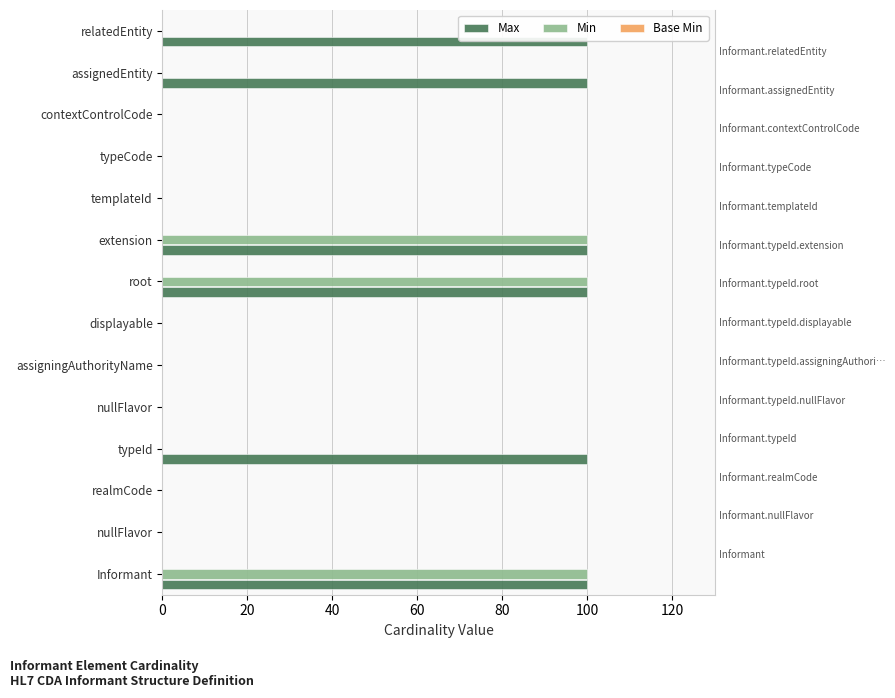

Which series has the largest range (max minus min)?

Max